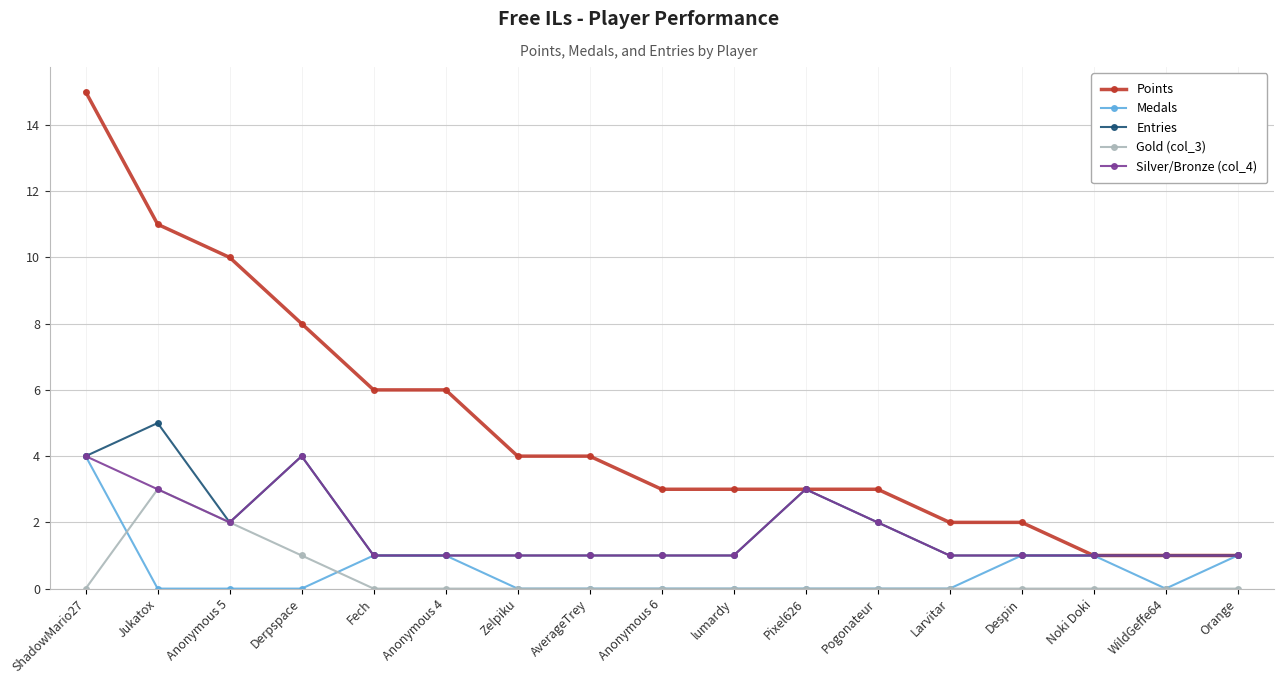

What position from the right is Pogonateur?

6